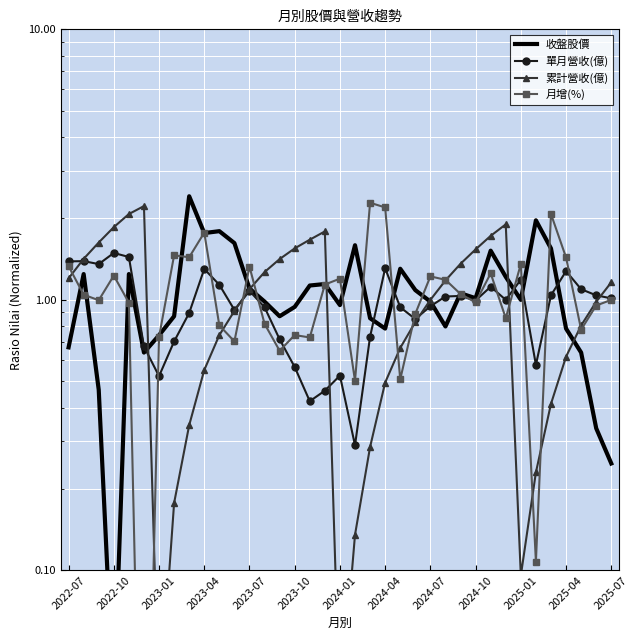

What is the sum of the 收盤股價 values at 13 and 34?

1.6